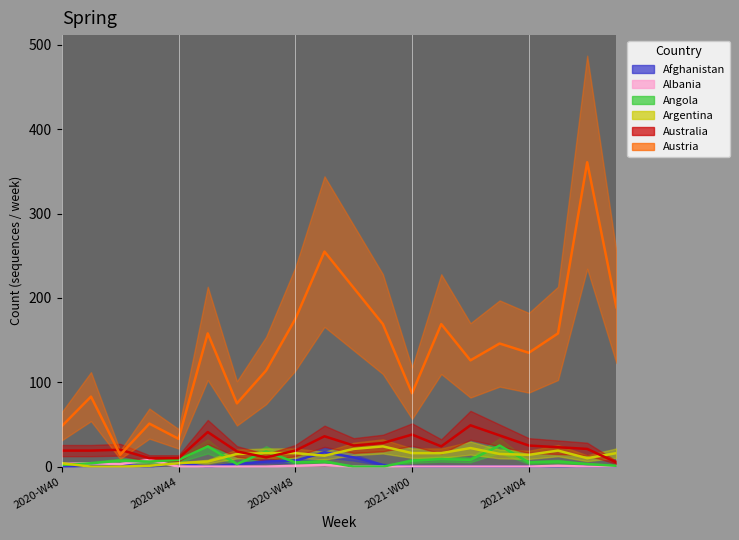

What is the difference between the maximum and minimum values in the Afghanistan series?

17